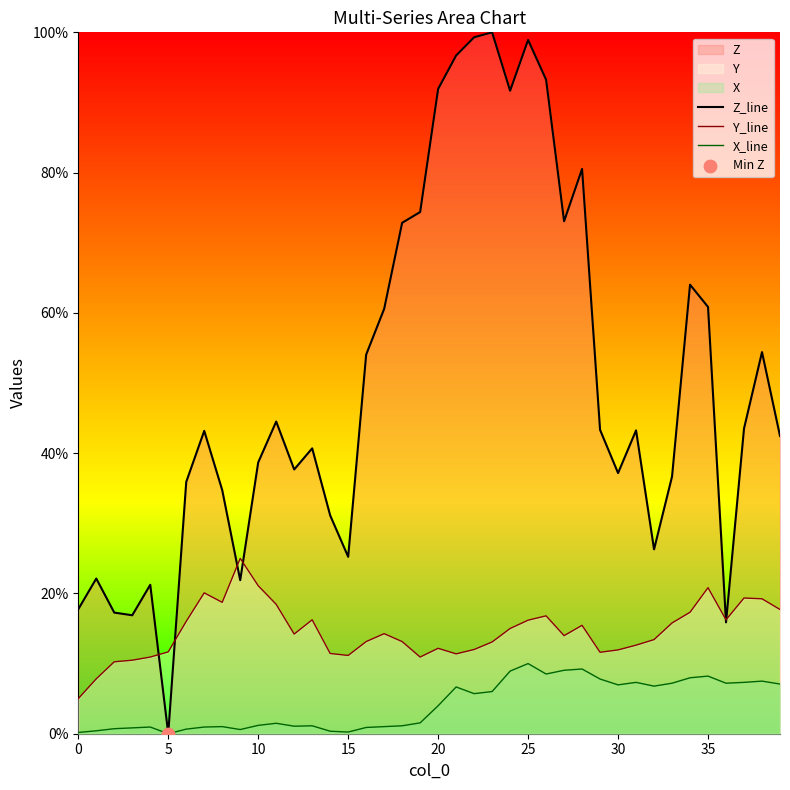

At how many categories does at least one series exceed 27?

30